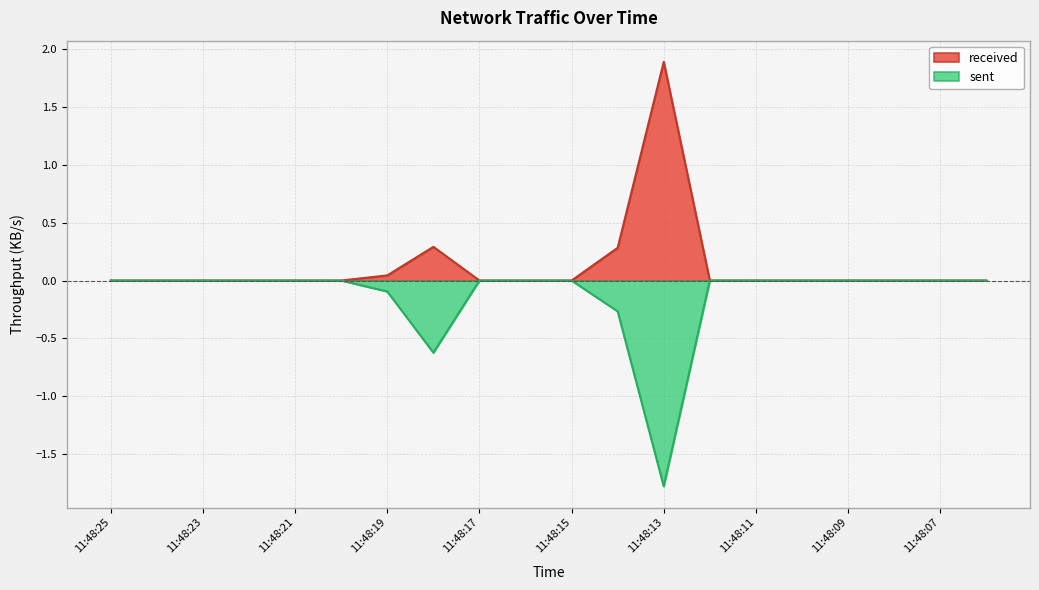

How many interior local peaks does the received series have?

2